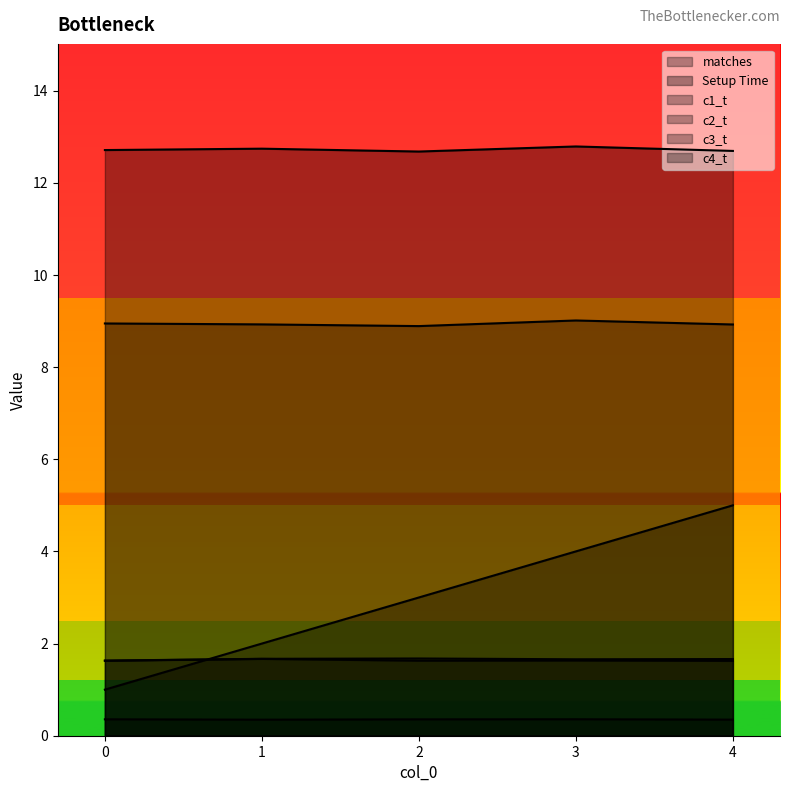

True or false: c1_t and c3_t cross at least once.

False